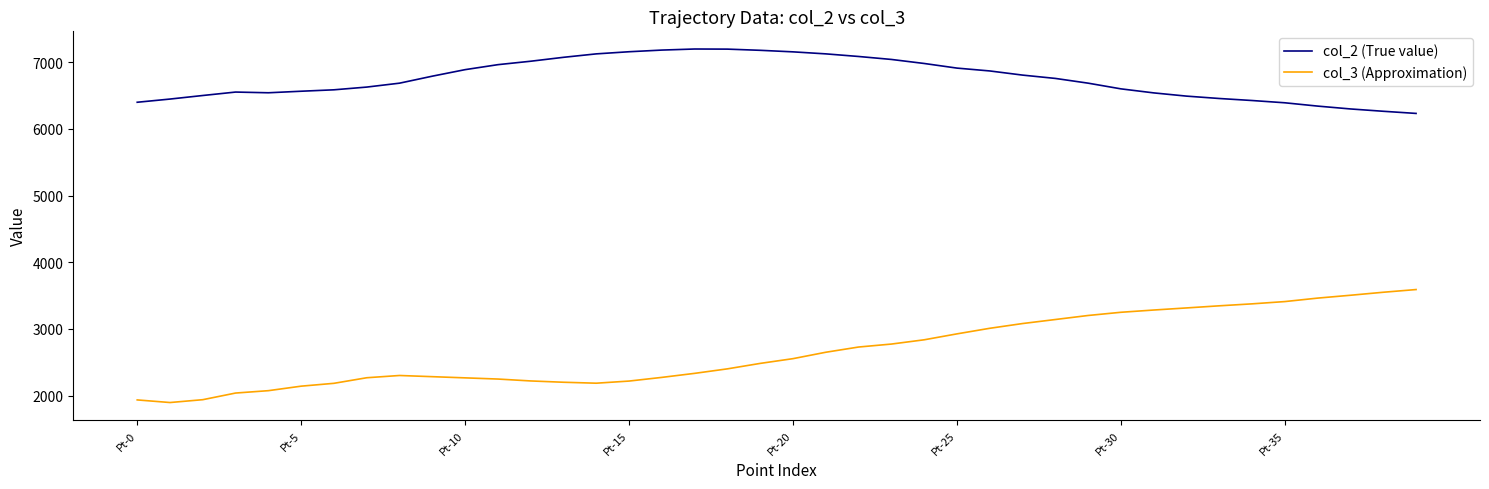

What is the sum of all col_3 (Approximation) values?

106886.0